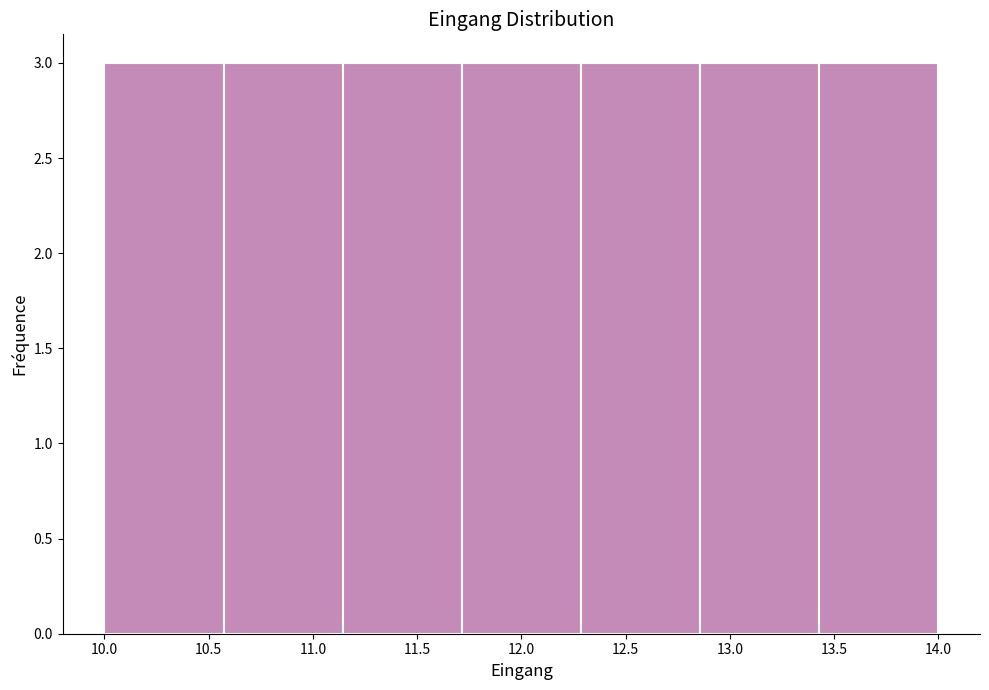

Reading left to right, list every bar in this chart as the range it spans on the x-axis followed by its height. Neither the bar edges nor the heights are printed on the chart, so give them approximately, as read against the axes.

10.00 to 10.55: 3
10.55 to 11.15: 3
11.15 to 11.70: 3
11.70 to 12.30: 3
12.30 to 12.85: 3
12.85 to 13.45: 3
13.45 to 14.00: 3